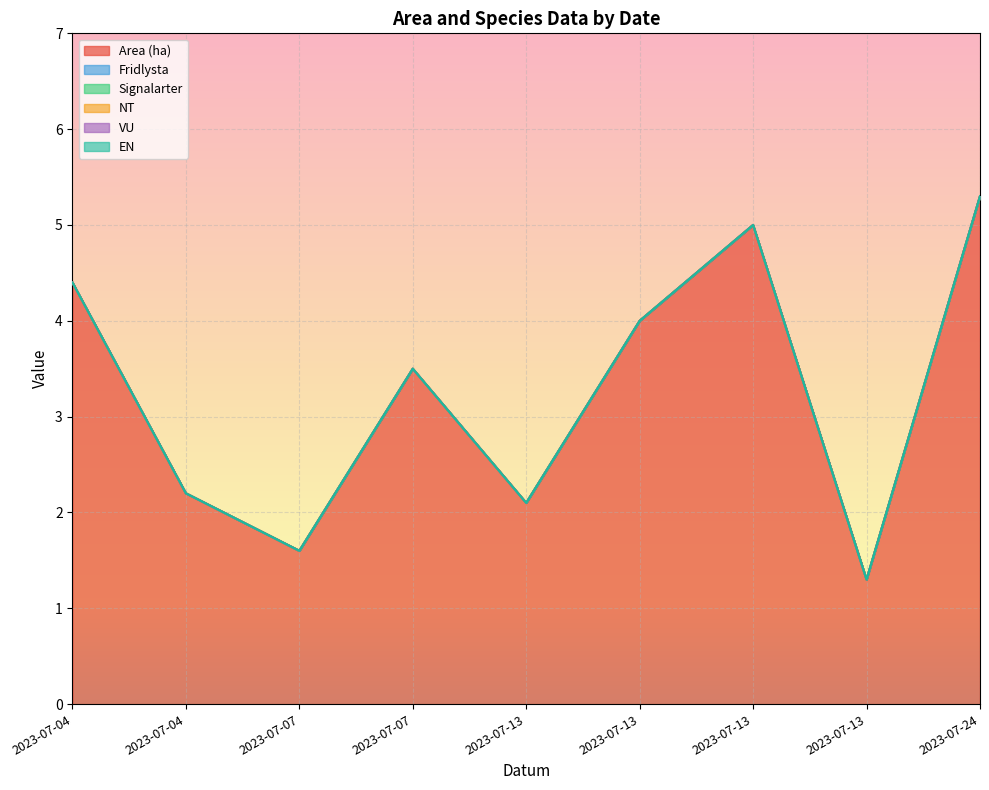

How many lines are shown in the chart?

6